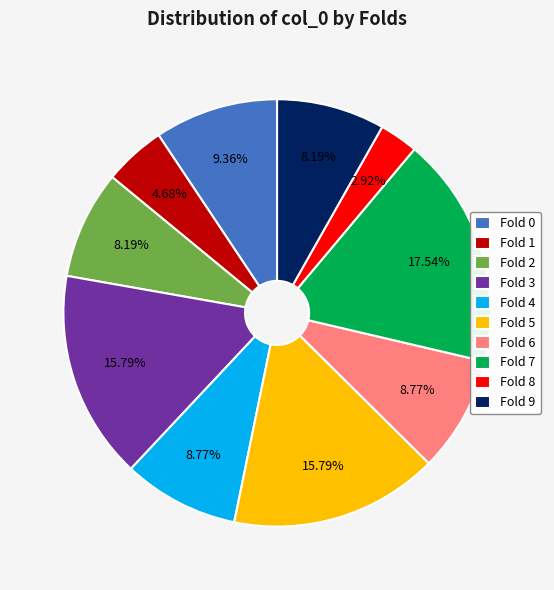

What is the ratio of the value at Fold 0 to the value at Fold 2?

1.1